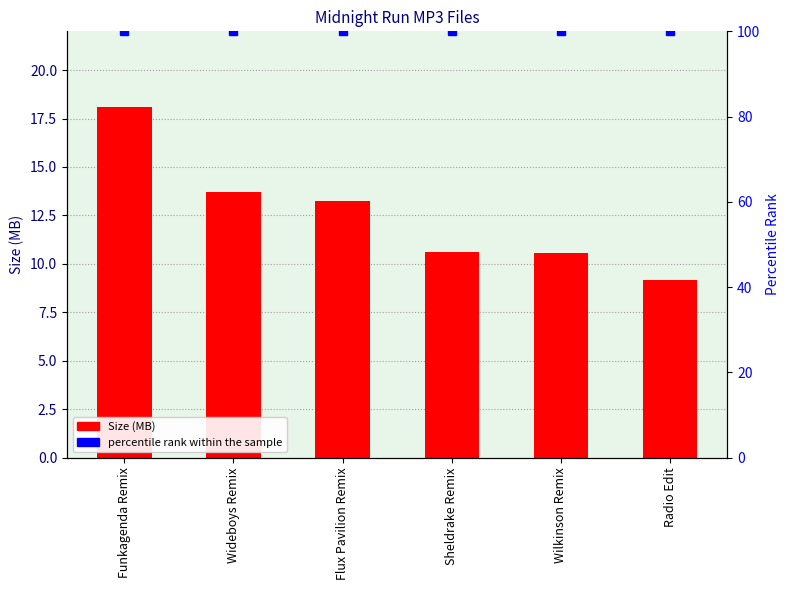

List the series in order of their peak value, highest first.

percentile rank within the sample, Size